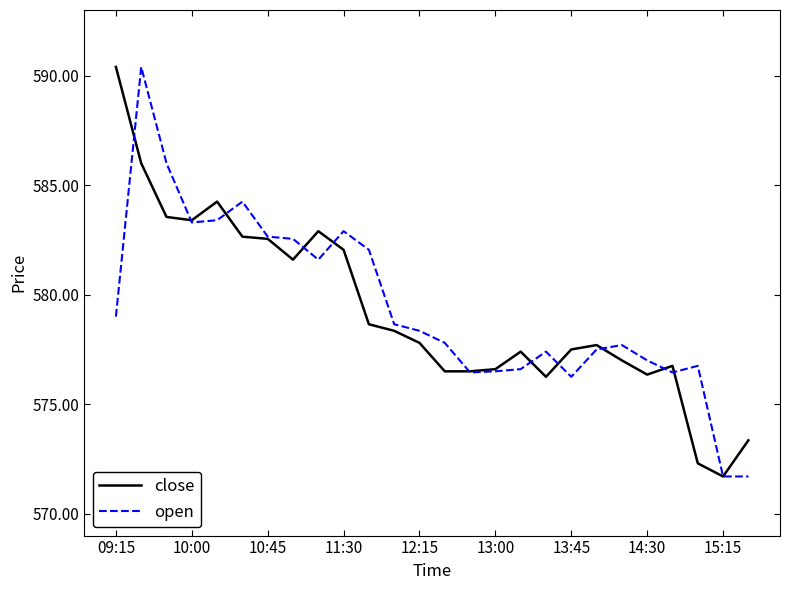

What is the maximum value for open?

590.4